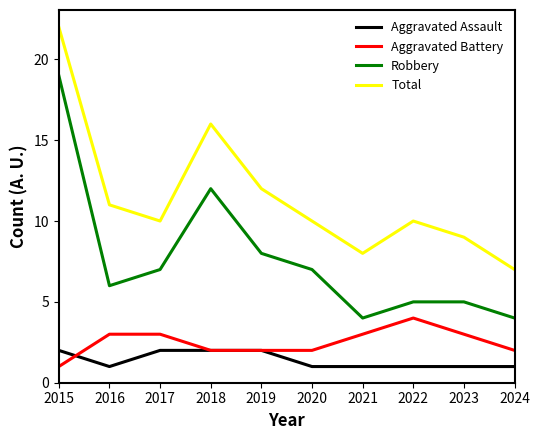

Rank the series by their maximum value, from lowest to highest.

Aggravated Assault, Aggravated Battery, Robbery, Total